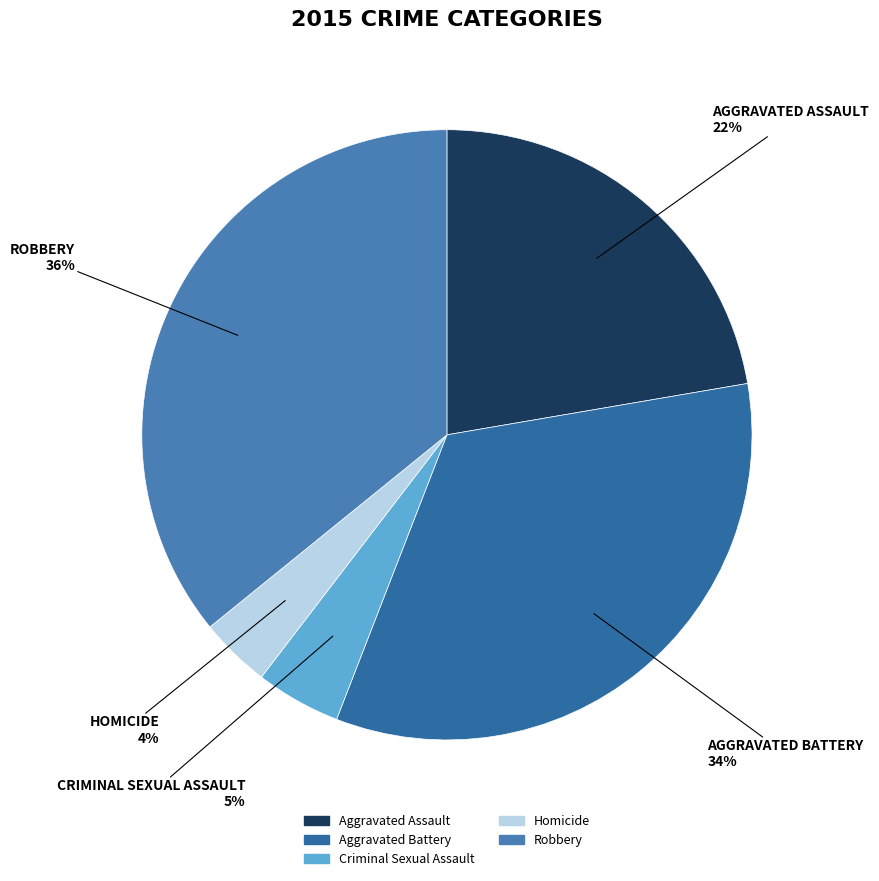

Does any single category account for the majority?

No